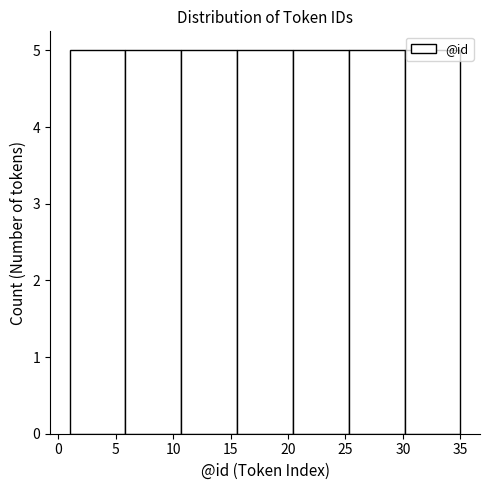

Reading left to right, list every bar in this chart as the range it spans on the x-axis followed by its height. Neither the bar edges nor the heights are printed on the chart, so give them approximately, as read against the axes.

1.0 to 6.0: 5
6.0 to 10.5: 5
10.5 to 15.5: 5
15.5 to 20.5: 5
20.5 to 25.5: 5
25.5 to 30.0: 5
30.0 to 35.0: 5